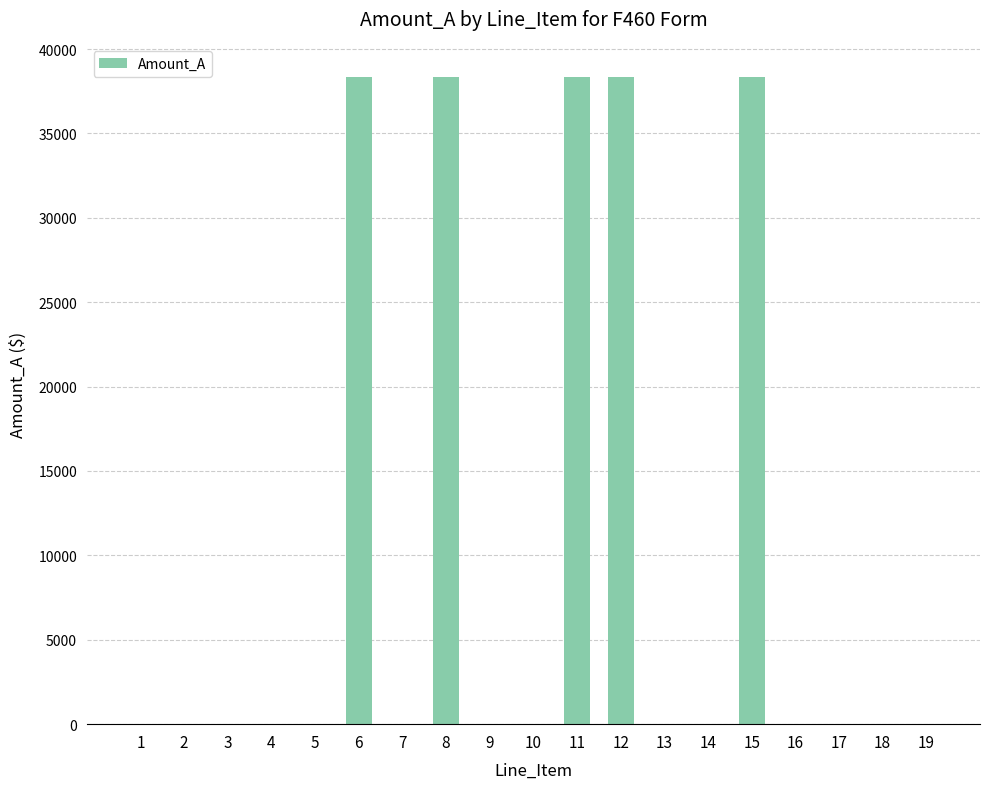

Reading left to right, extract all data points from this chart.

0.0	0.0	0.0	0.0	0.0	38353.1	0.0	38353.1	0.0	0.0	38353.1	38353.1	0.0	0.0	38353.1	0.0	0.0	0.0	0.0